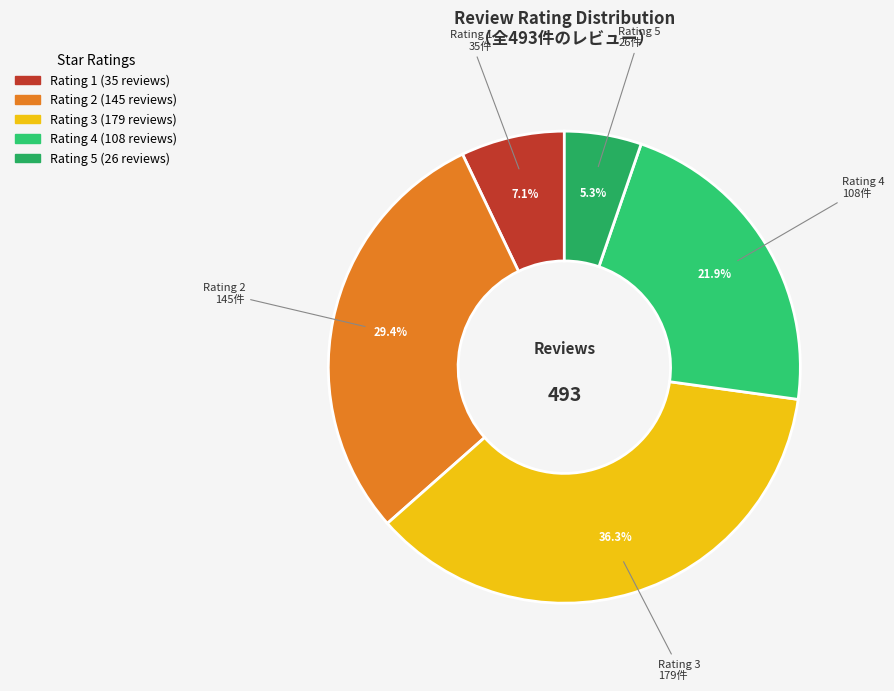

What is the smallest slice in the pie chart?

5